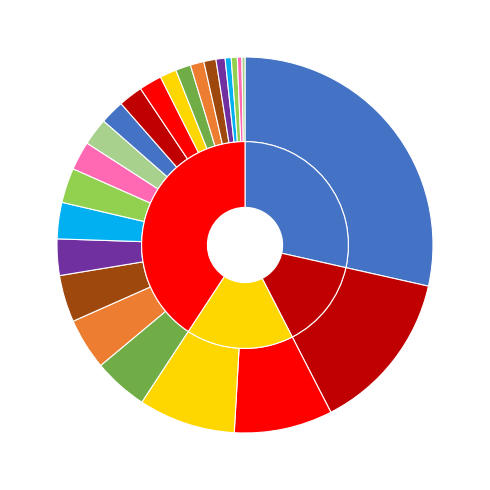

To the nearest percent, what percentage of the pie is Nehru Stadium (Pune)?

2%